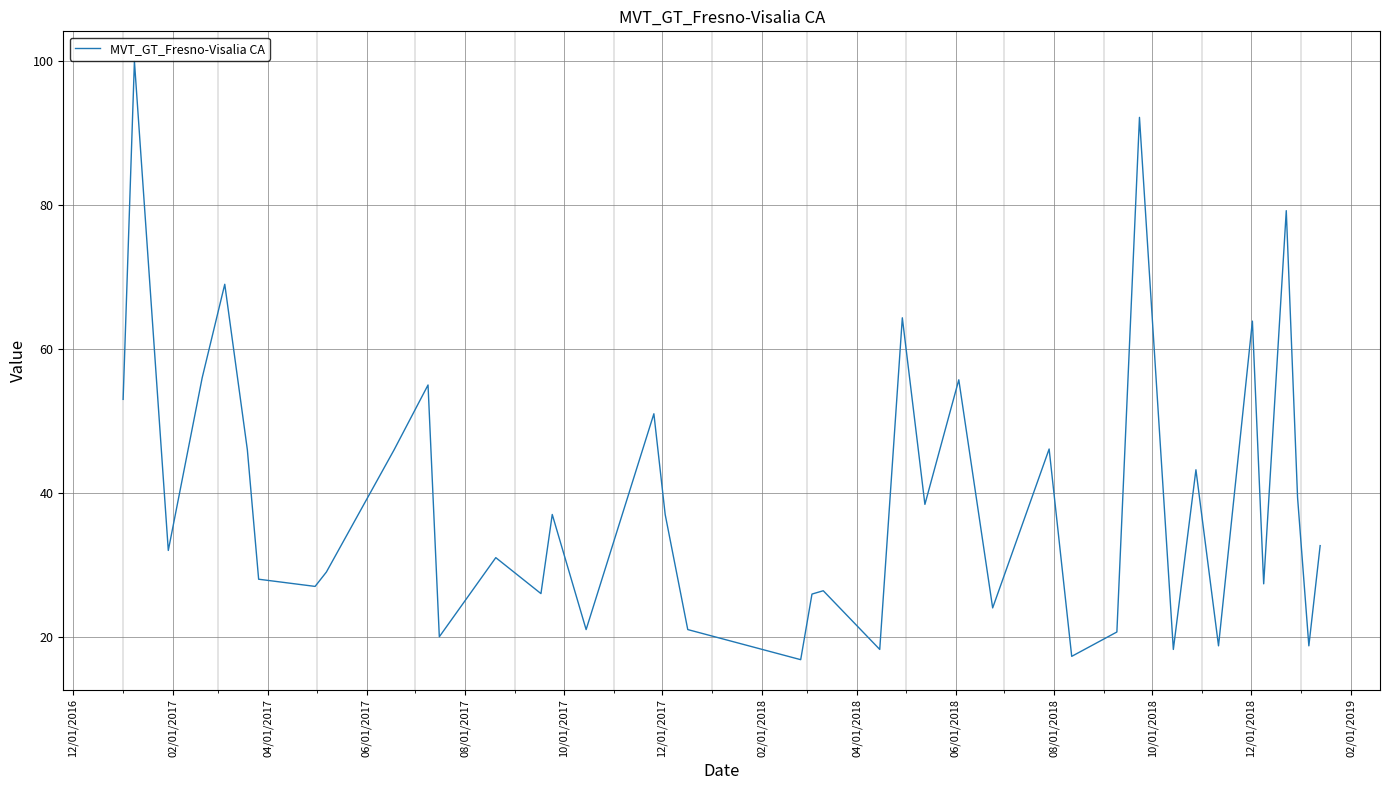

What is the average value?

39.3